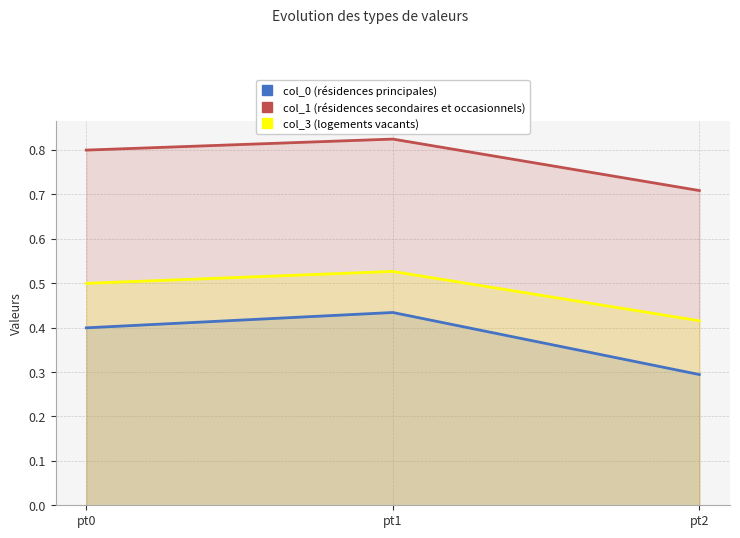

Reading right to left, what are all the values shown in this chart?

col_0 (résidences principales): pt2=0.3	pt1=0.4	pt0=0.4
col_1 (résidences secondaires et occasionnels): pt2=0.7	pt1=0.8	pt0=0.8
col_3 (logements vacants): pt2=0.4	pt1=0.5	pt0=0.5